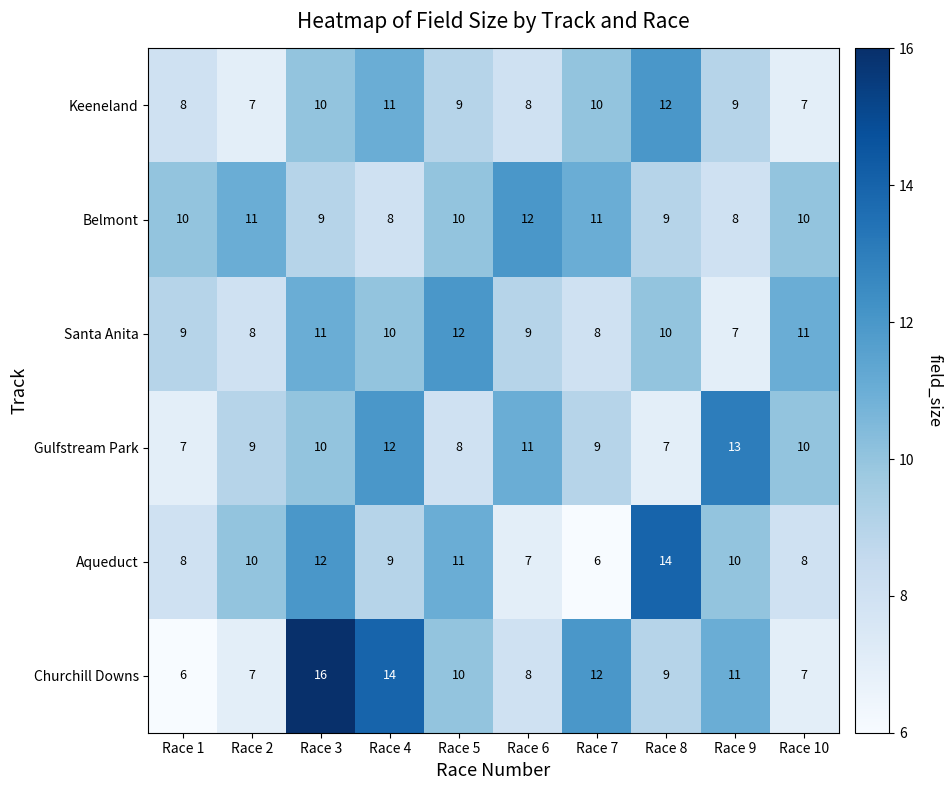

Which series has the widest spread of values?

Churchill Downs